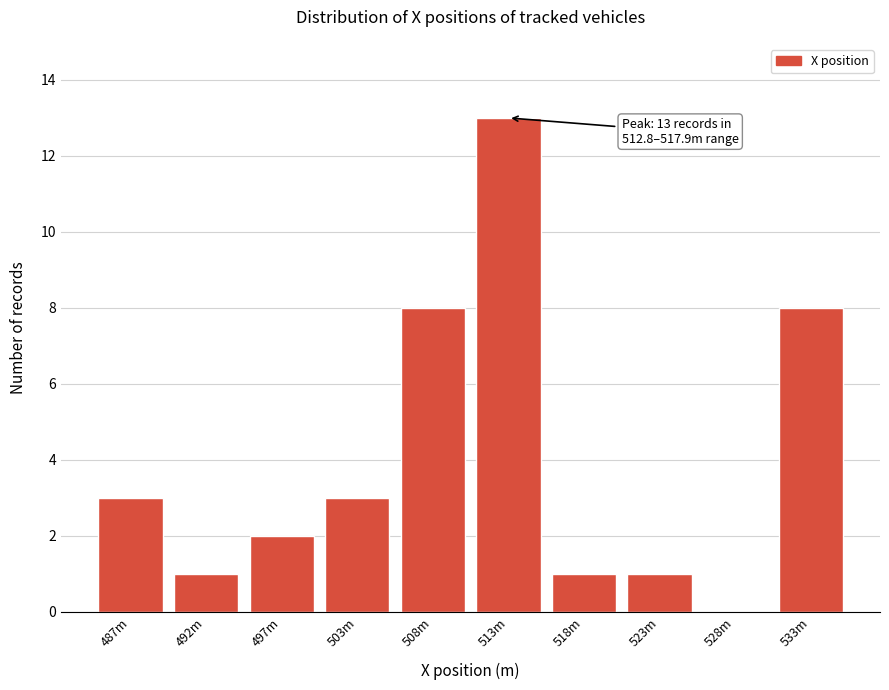

Reading right to left, transcribe all the data shown in this chart.

533m=8	528m=0	523m=1	518m=1	513m=13	508m=8	503m=3	497m=2	492m=1	487m=3